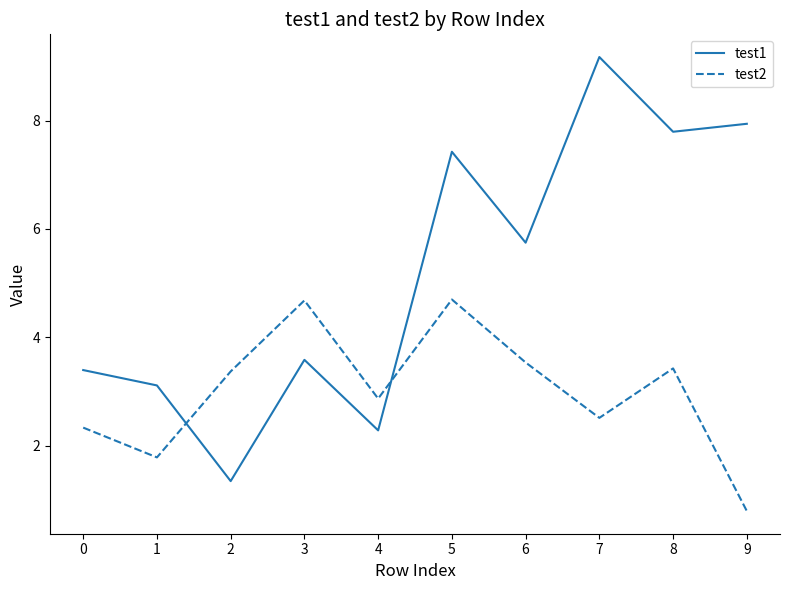

How many lines are shown in the chart?

2